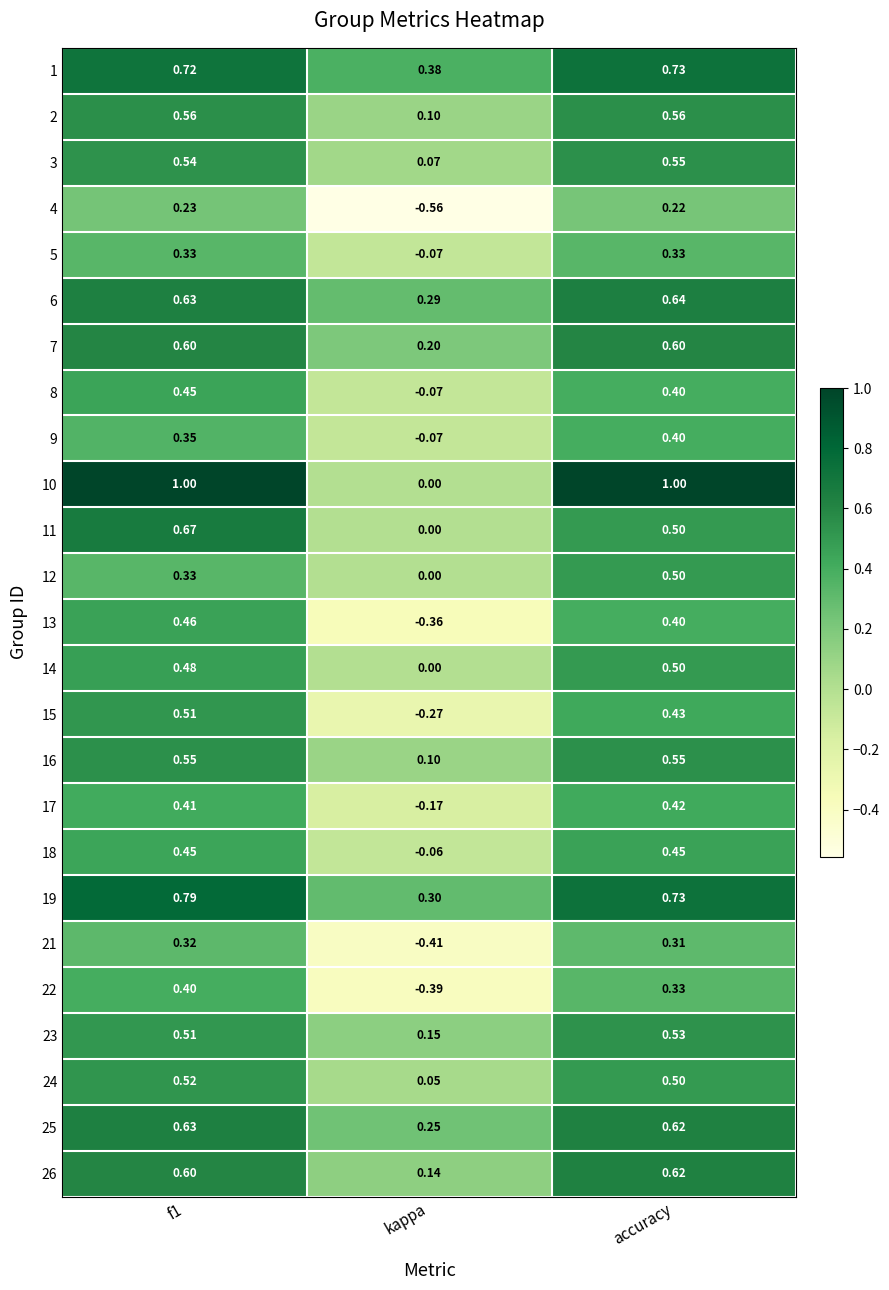

At which label is 23 closest to 0?

kappa